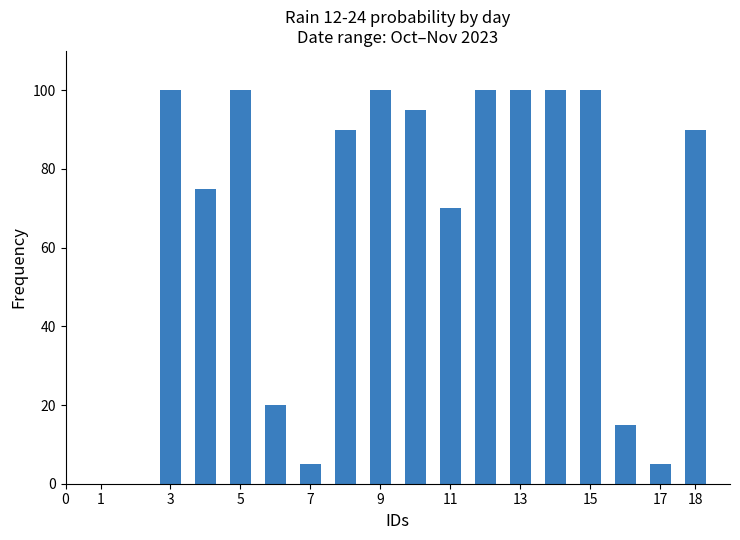

What is the maximum value shown in the chart?

100